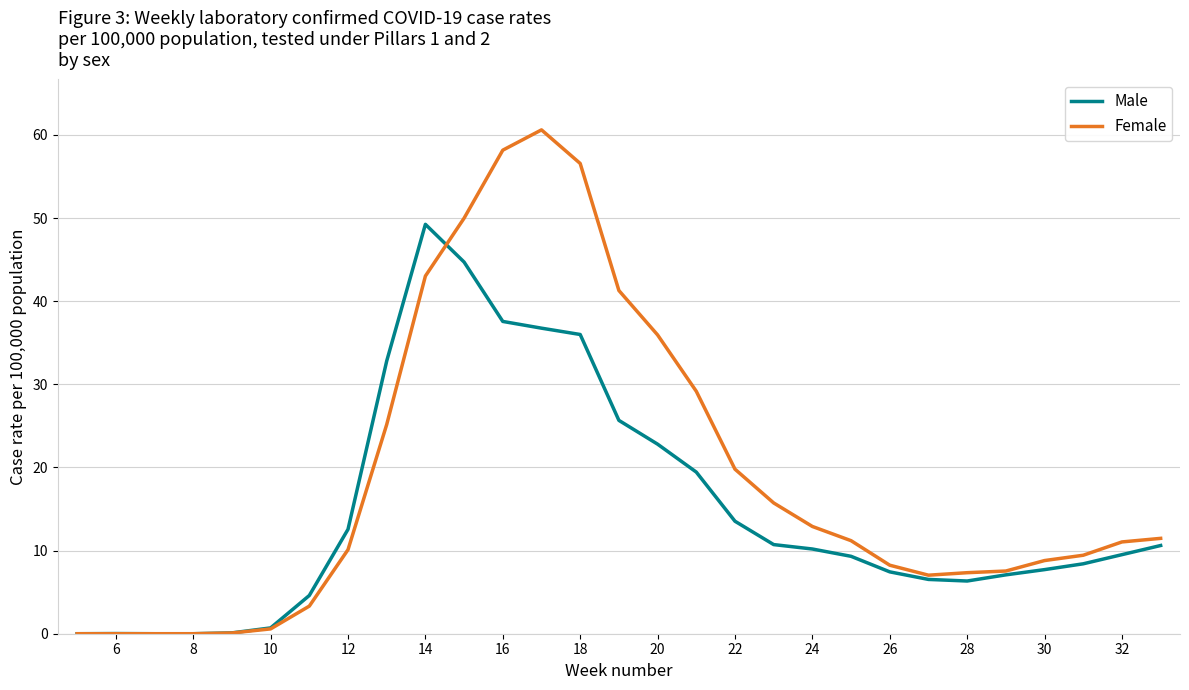

Rank the series by their average value, from highest to lowest.

Female, Male